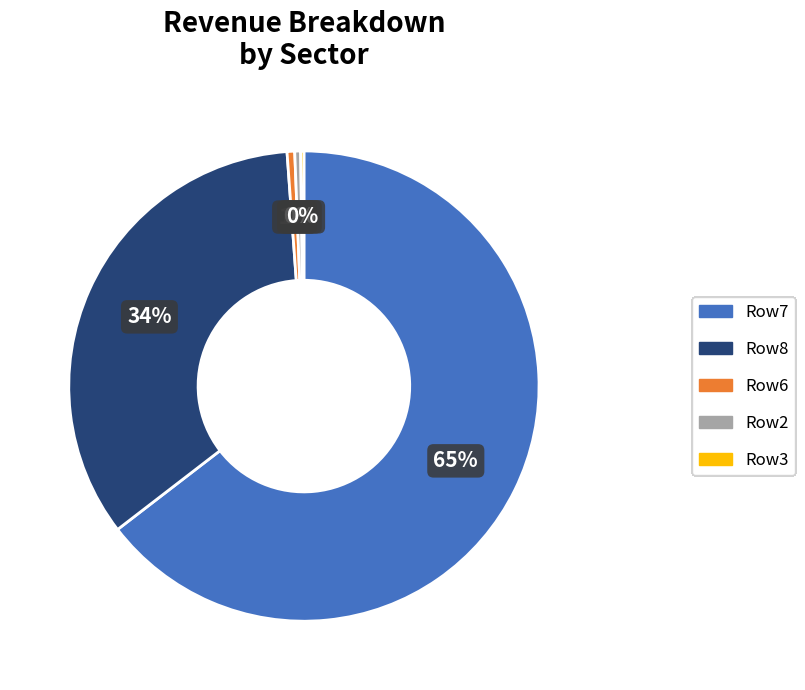

To the nearest percent, what is the average slice percentage?

20%